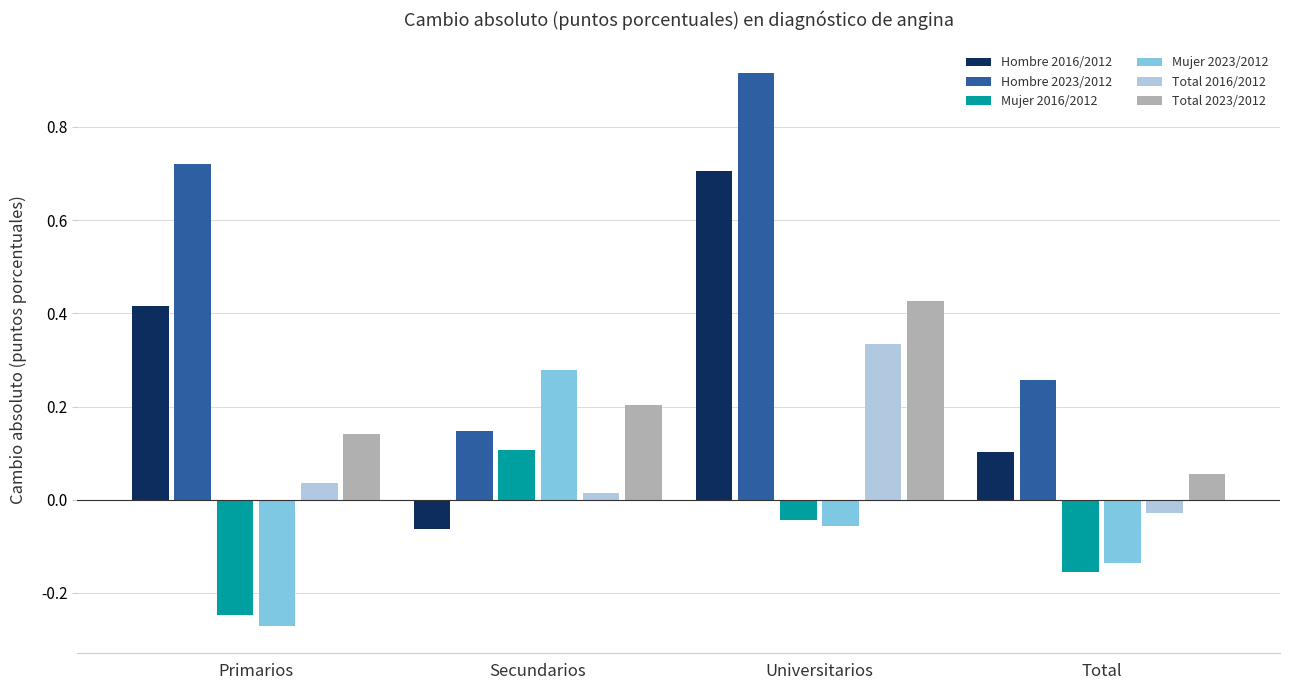

Rank the series at Secundarios from highest to lowest value.

Mujer 2023/2012, Total 2023/2012, Hombre 2023/2012, Mujer 2016/2012, Total 2016/2012, Hombre 2016/2012